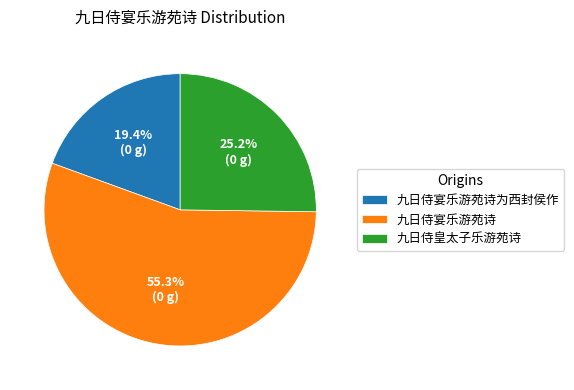

What is the largest slice in the pie chart?

九日侍宴乐游苑诗